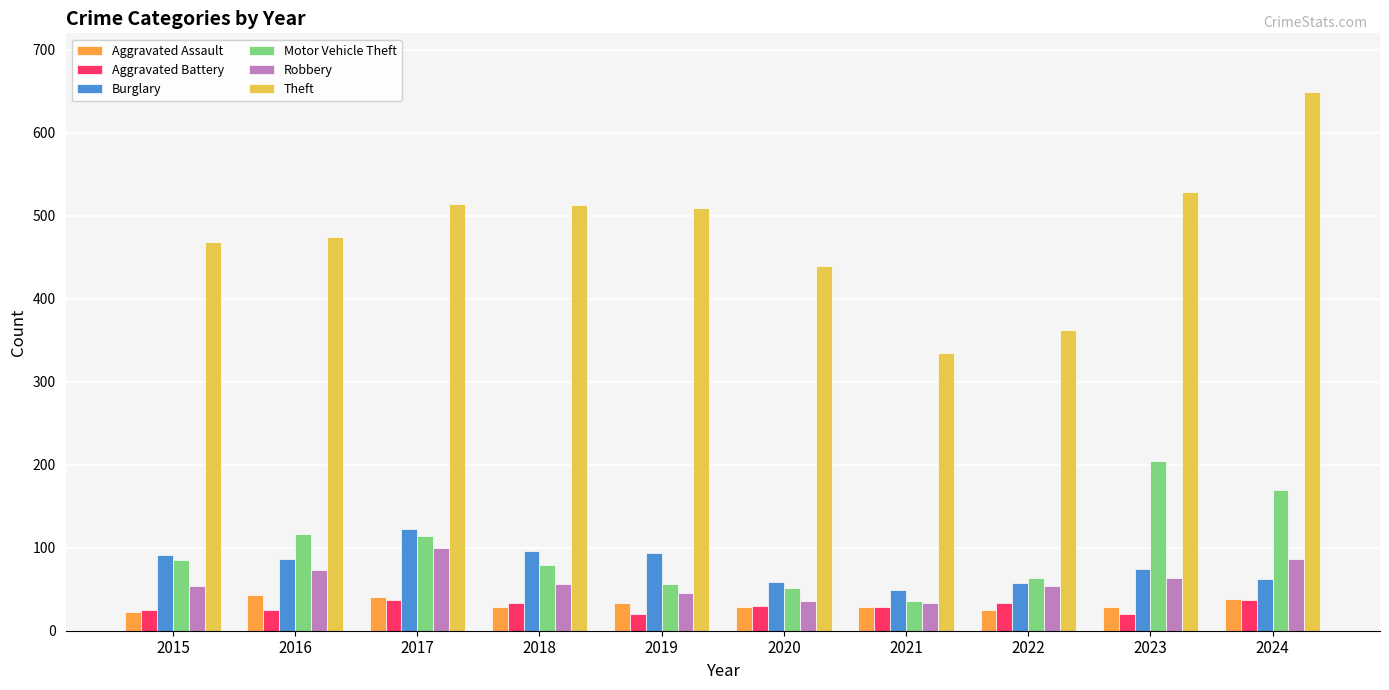

What is the sum of all Aggravated Battery values?

289